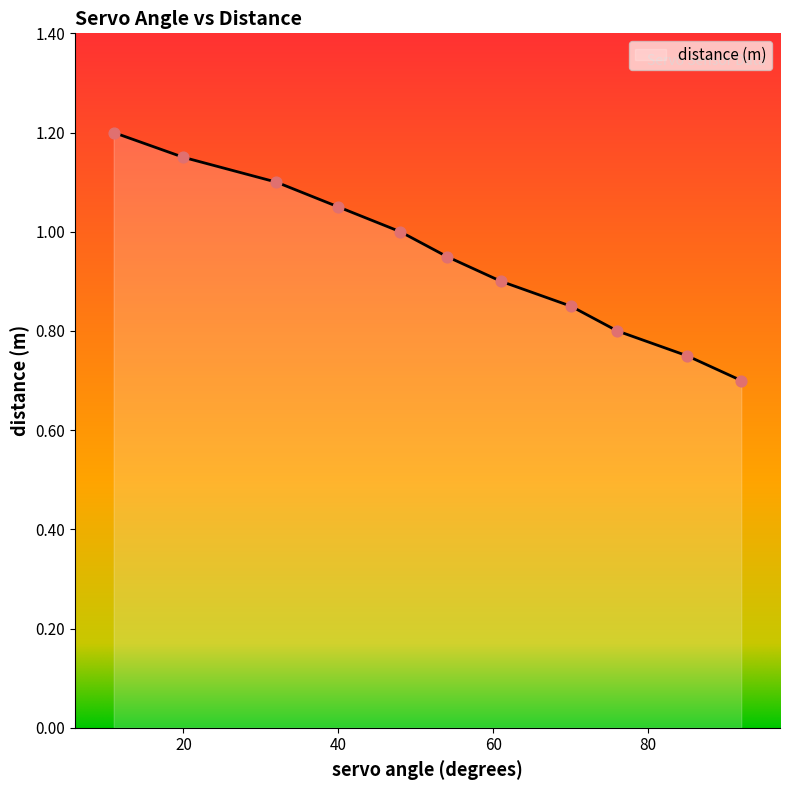

What is the smallest value displayed?

0.7